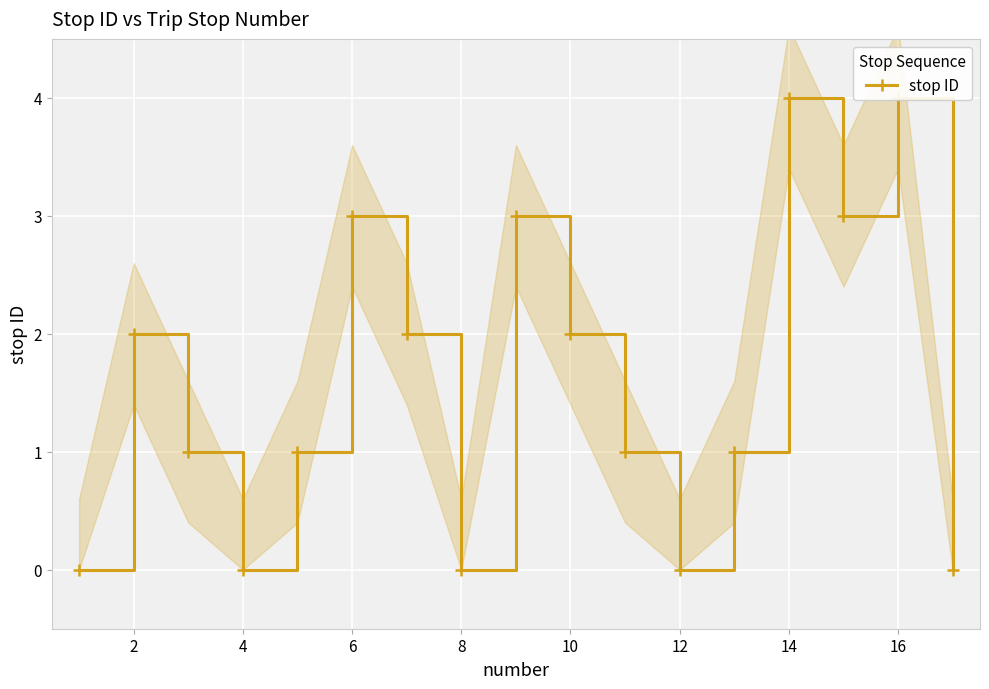

What is the difference between the values at 2 and 8?

2